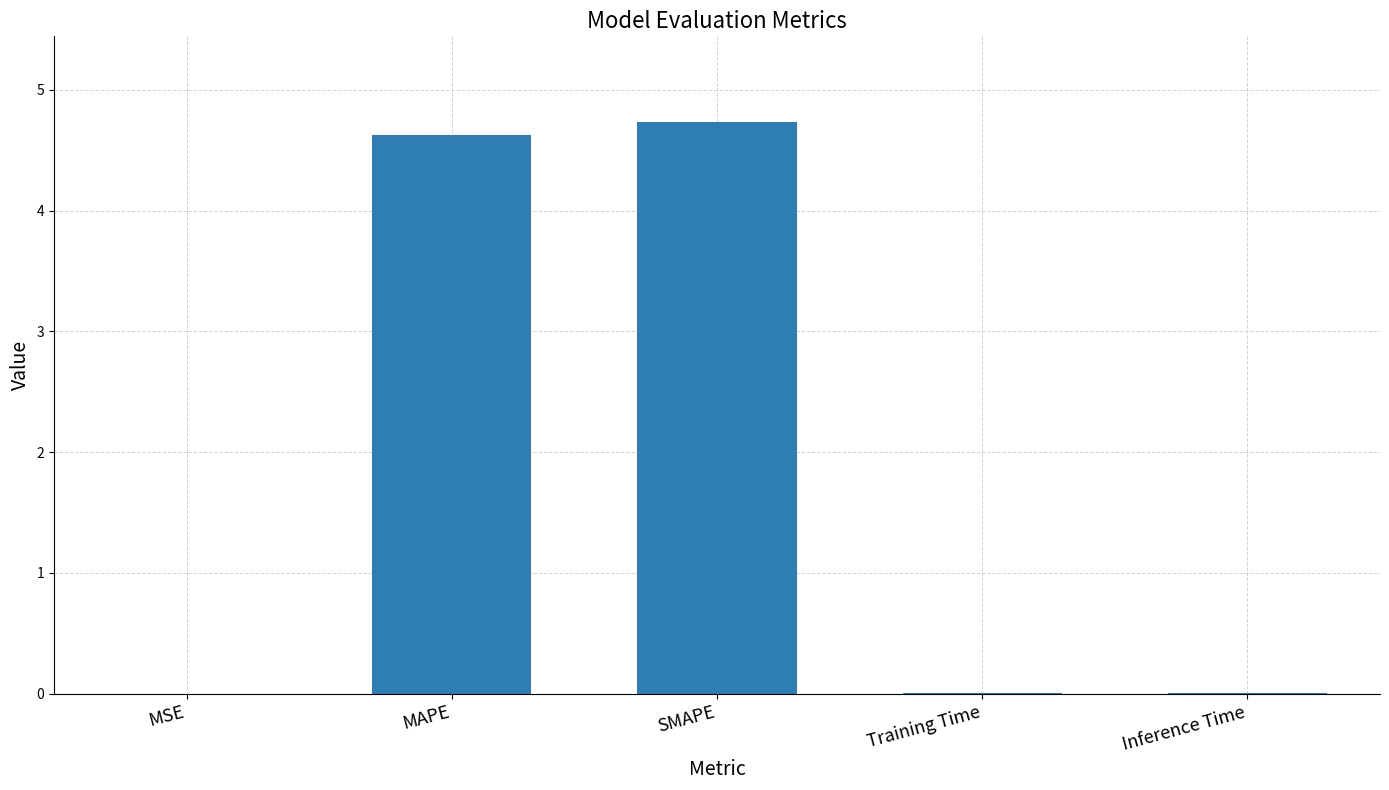

Are the bars horizontal?

No